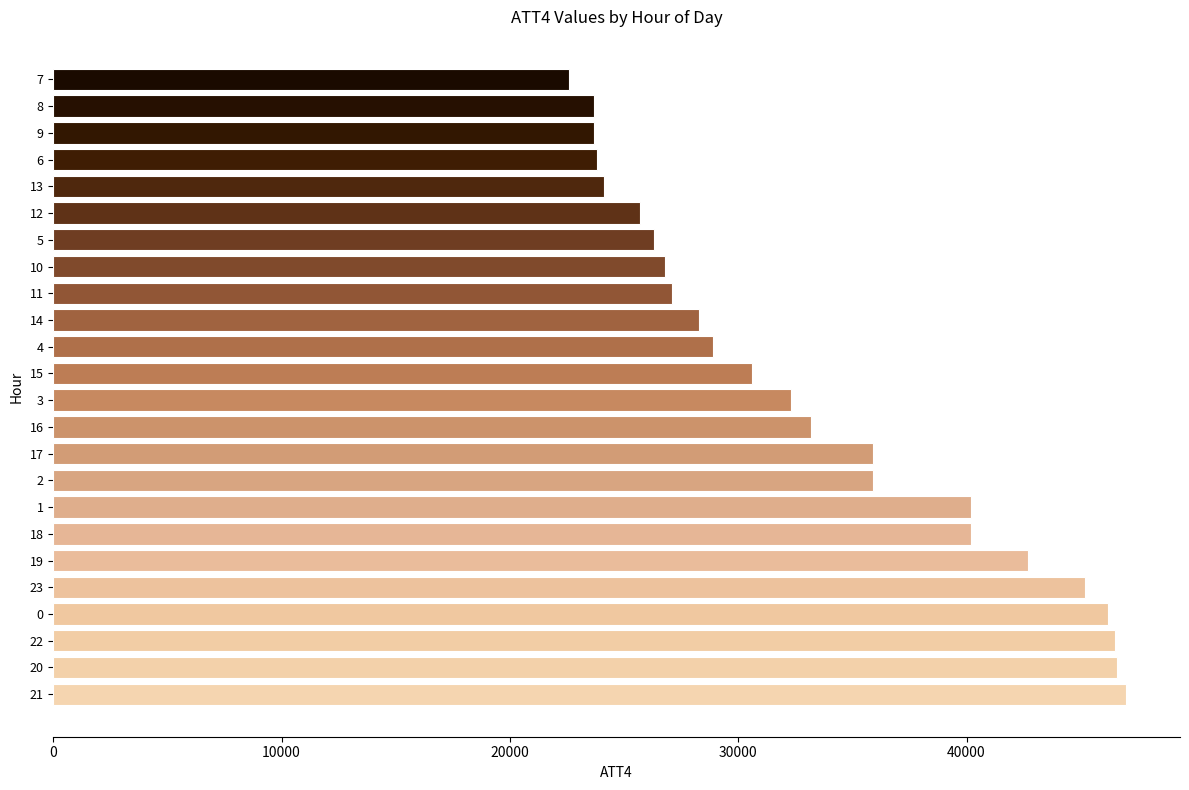

What is the average value?

33479